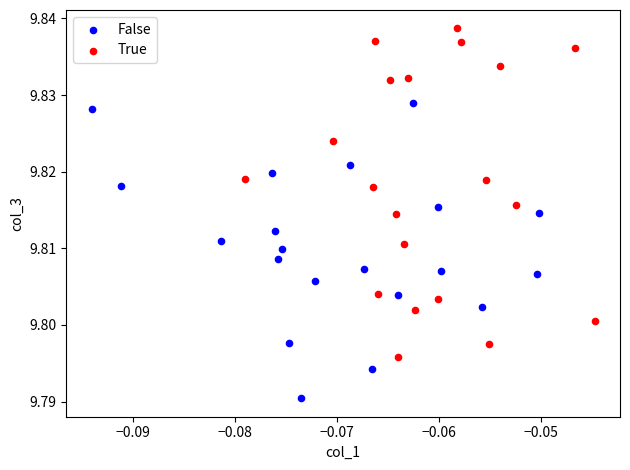

Which series contains the highest Y value?

True